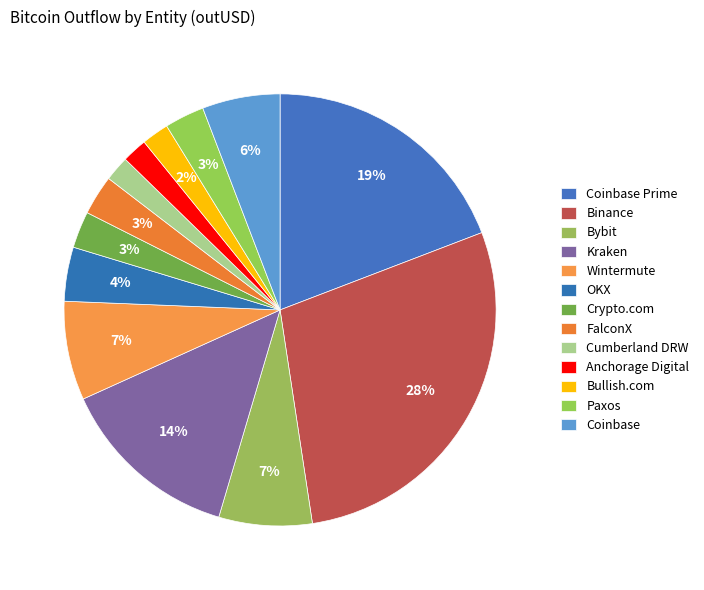

Do Anchorage Digital and Cumberland DRW together represent more than half of the pie?

No